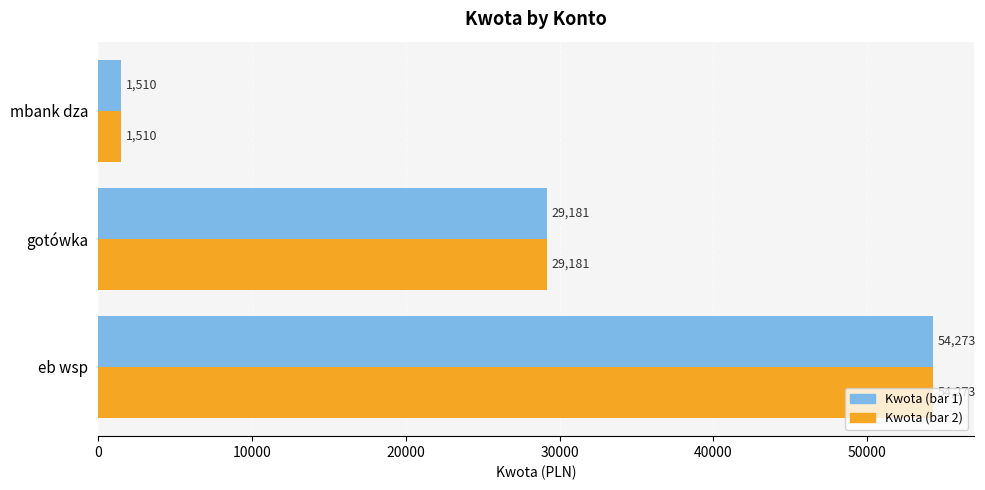

At which category is the sum across all series the highest?

eb wsp